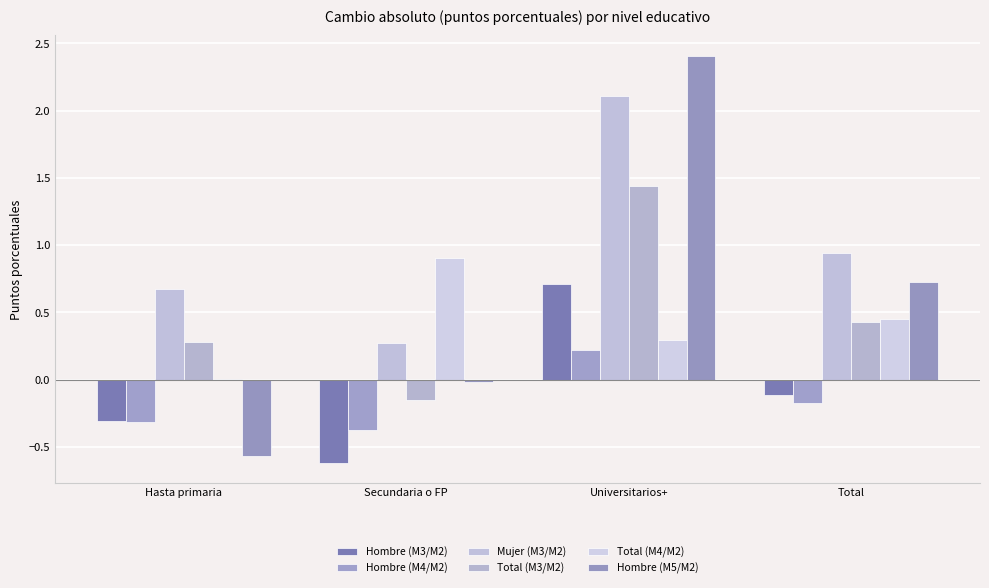

How many groups of bars are there?

4